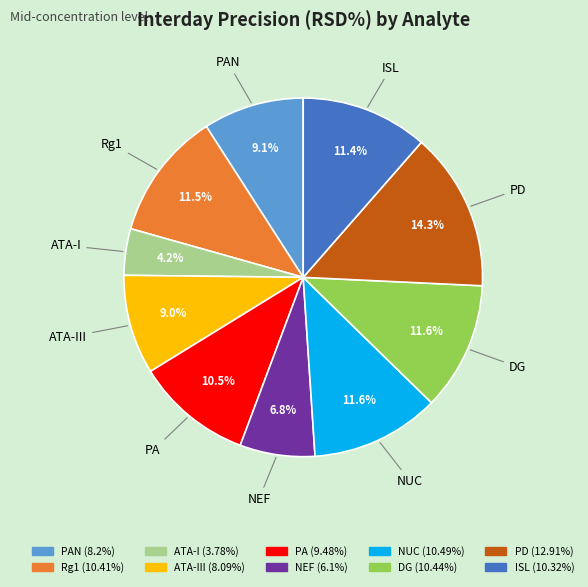

Is there a majority slice in this chart?

No